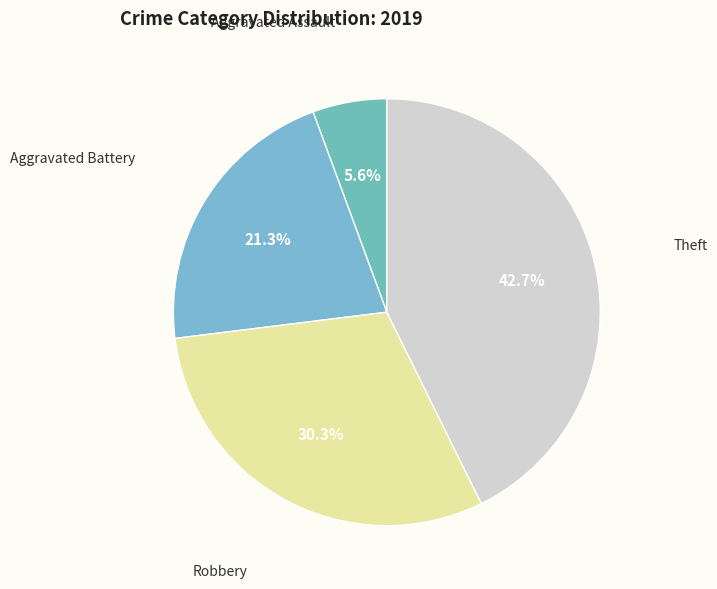

Count the number of slices in the pie.

4